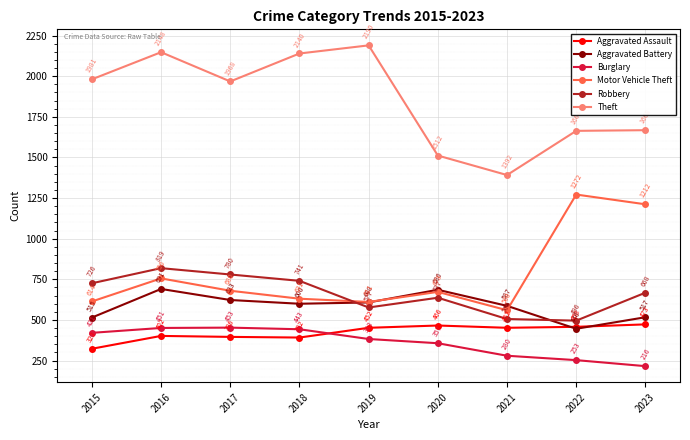

How many intersections are there between Motor Vehicle Theft and Aggravated Battery?

2